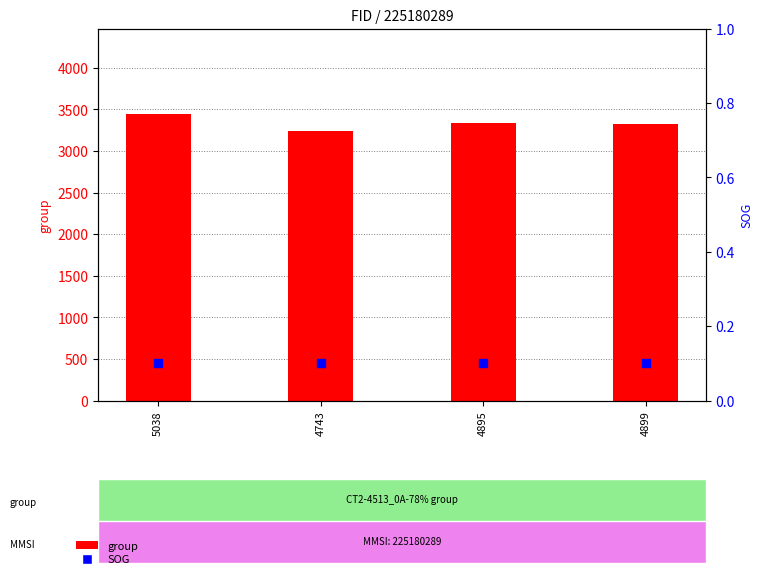

At how many categories does at least one series exceed 222?

4